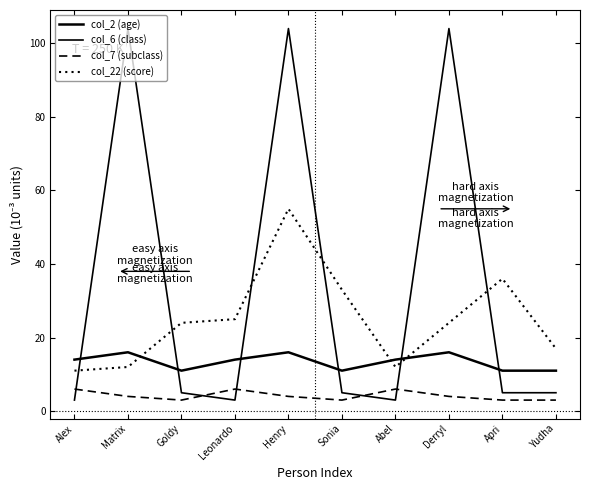

How many categories are shown in the chart?

10